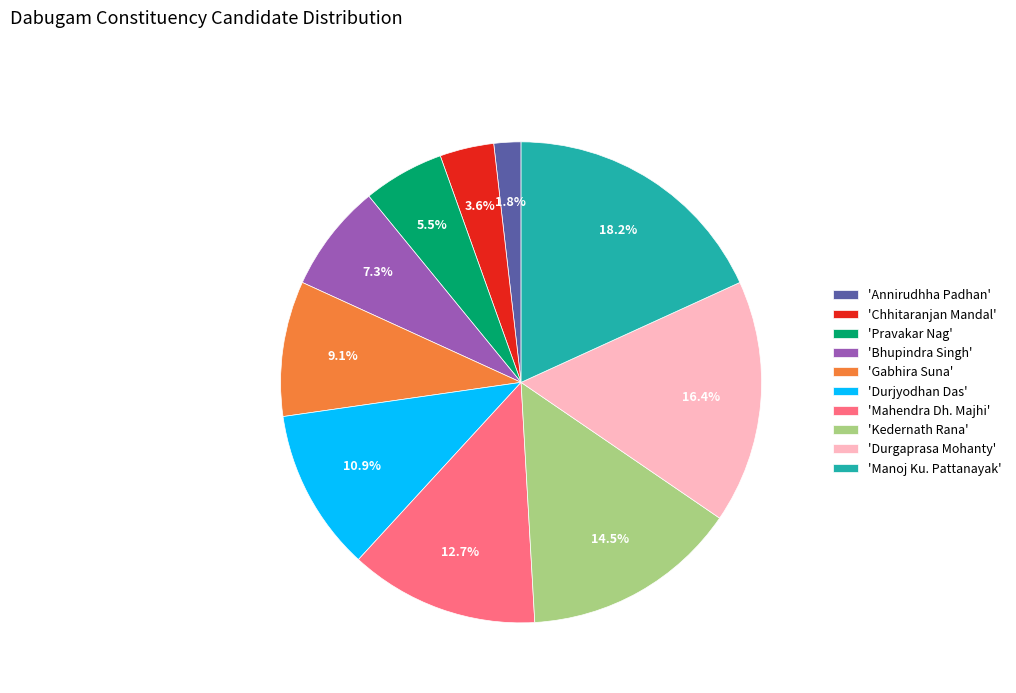

How many slices are in this pie chart?

10